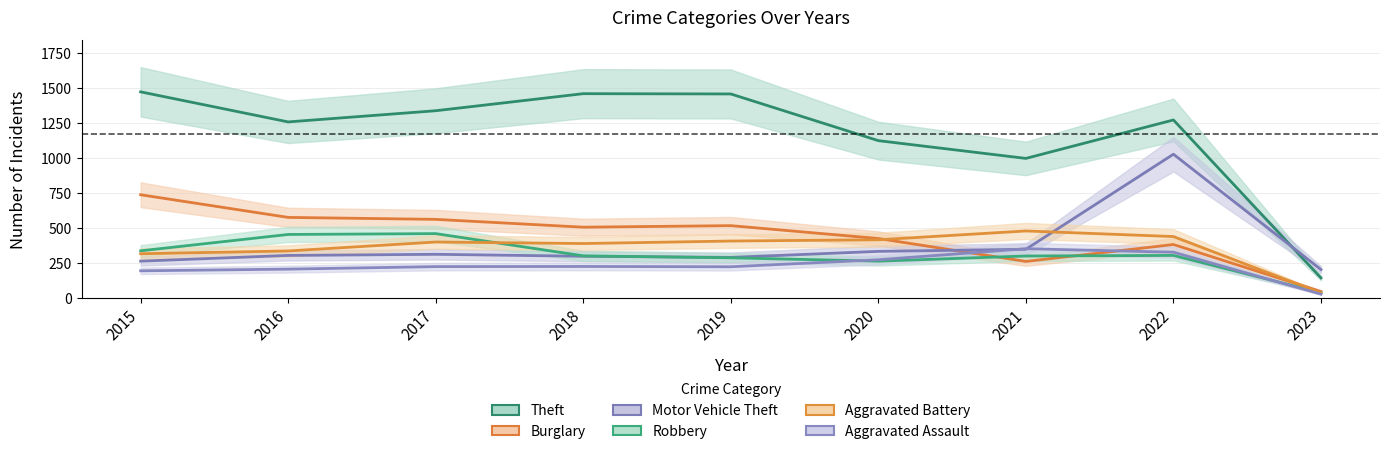

Is it true that Motor Vehicle Theft equals 193 at 2017?

False